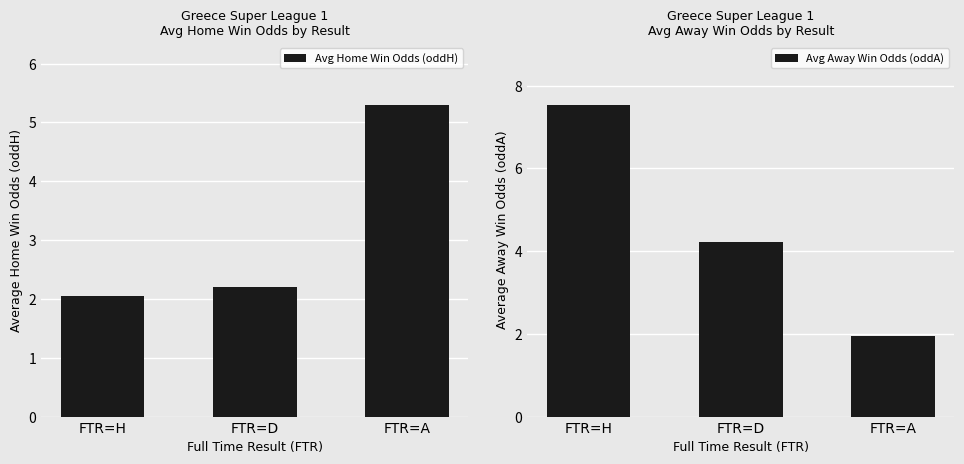

Reading left to right, list all the values displayed in this chart.

Avg Home Win Odds (oddH): 2.1	2.2	5.3
Avg Away Win Odds (oddA): 7.5	4.2	1.9